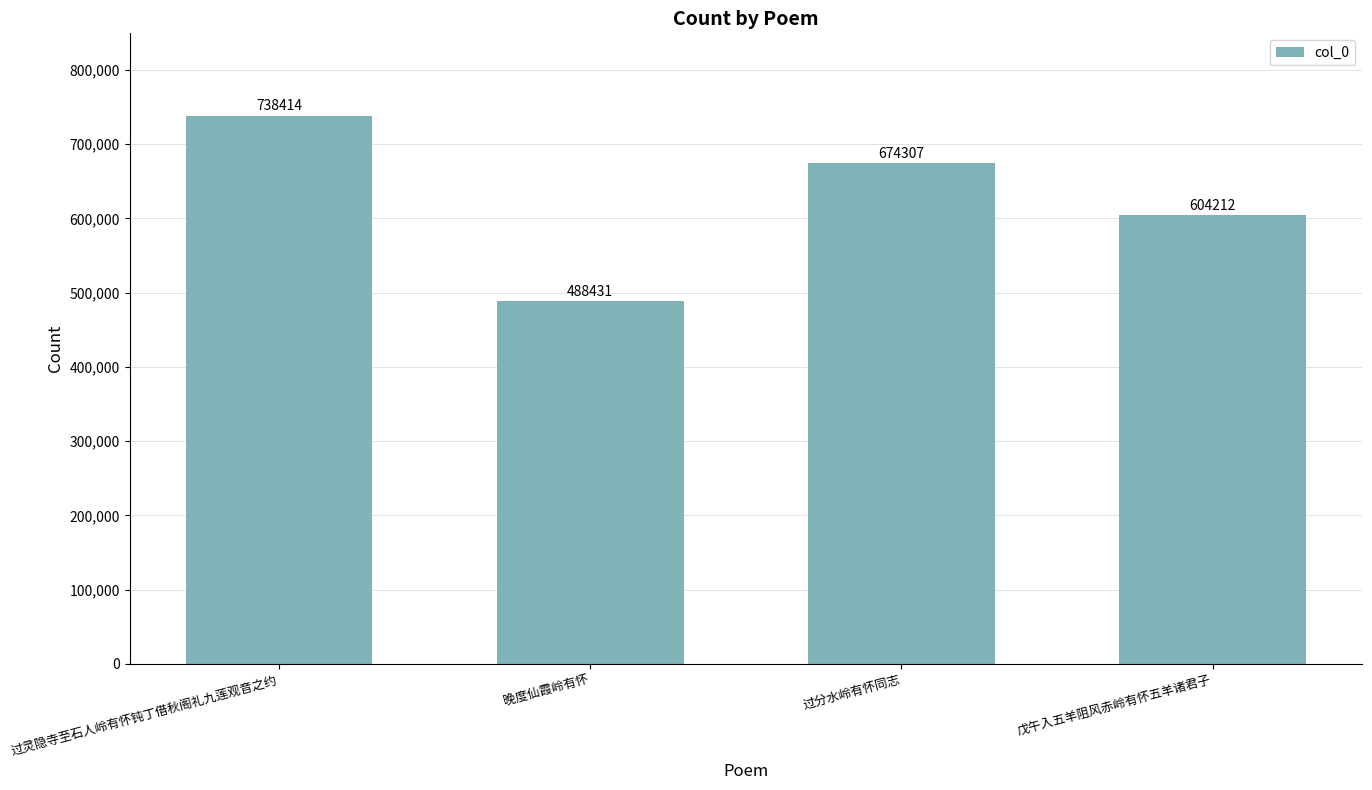

Rank the categories by value from lowest to highest.

晚度仙霞岭有怀, 戊午入五羊阻风赤岭有怀五羊诸君子, 过分水岭有怀同志, 过灵隐寺至石人岭有怀钝丁借秋阁礼九莲观音之约